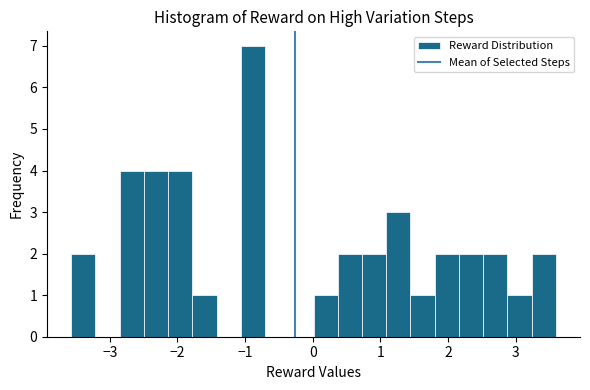

Read against the x-axis, roughly where is the centre of the tallest bar?

-0.9